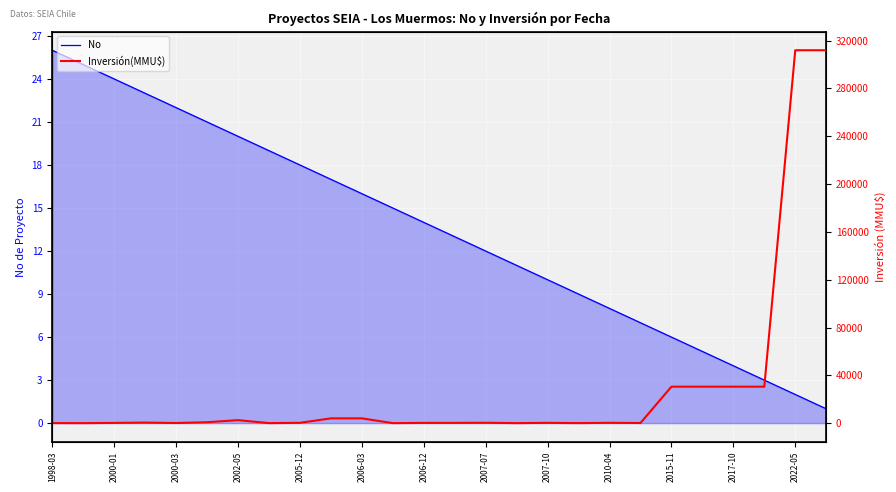

True or false: No has a value of 16 at 2006-03.

True